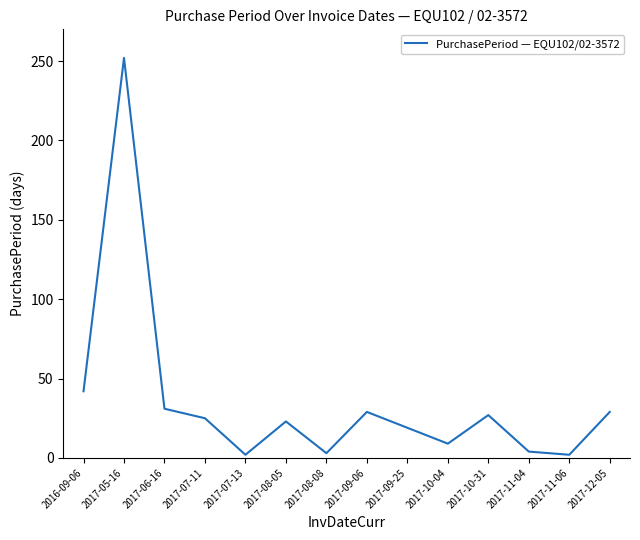

The value at 2017-10-04 is 9. True or false?

True